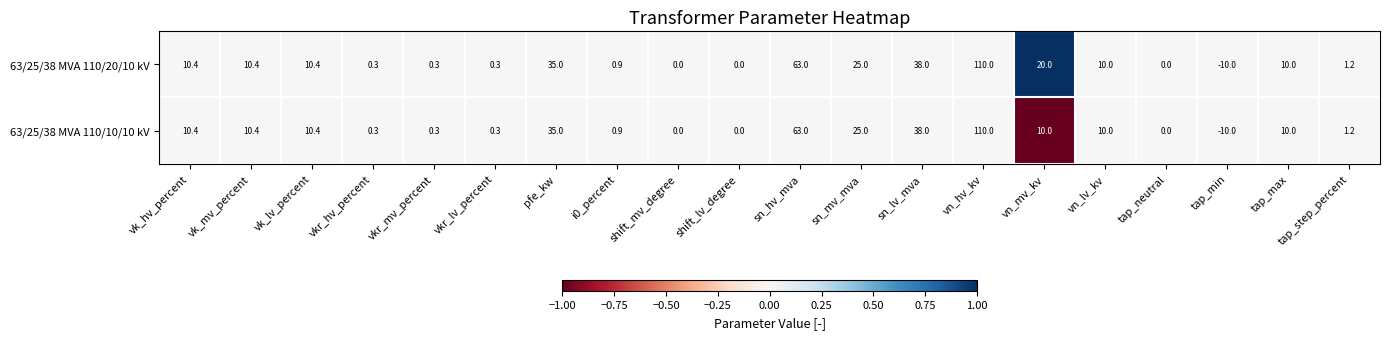

Rank the series by their average value, from highest to lowest.

63/25/38 MVA 110/20/10 kV, 63/25/38 MVA 110/10/10 kV